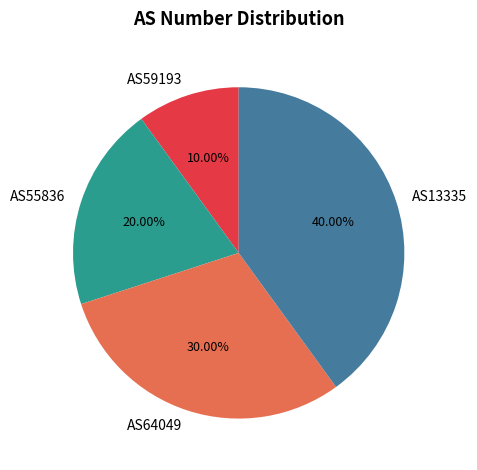

Count the number of slices in the pie.

4